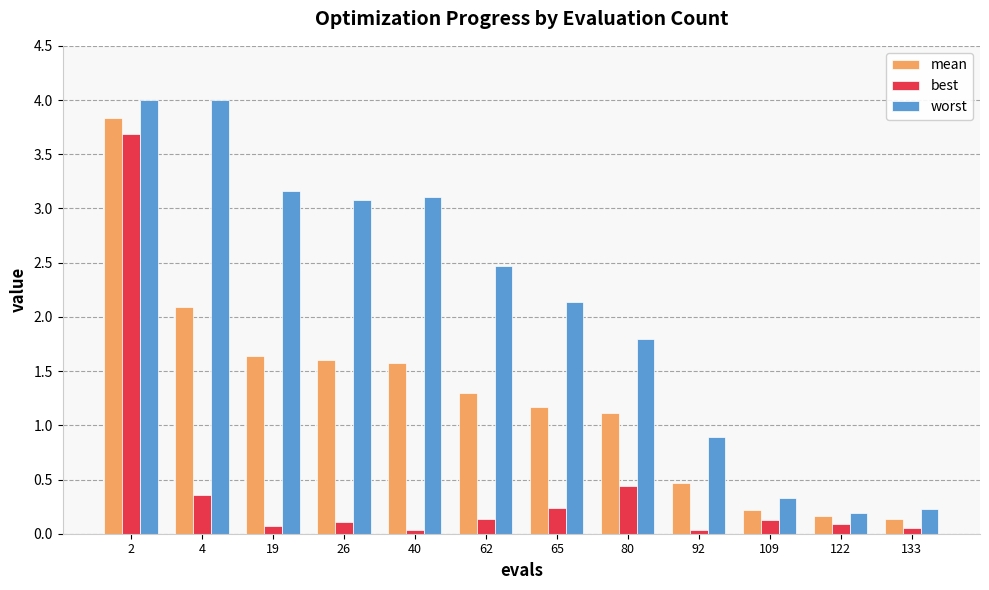

At which category is the sum across all series the highest?

2